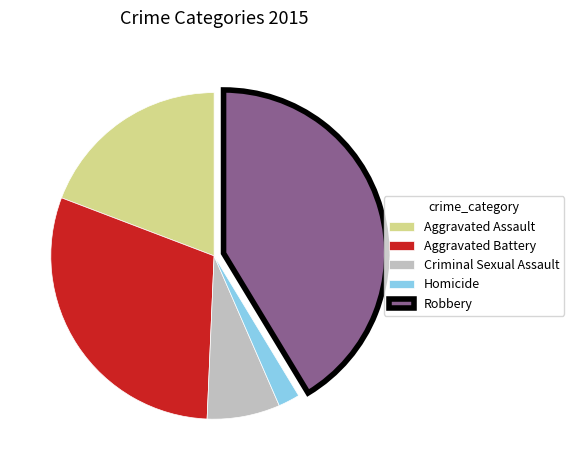

Which category has the biggest portion of the pie?

Robbery